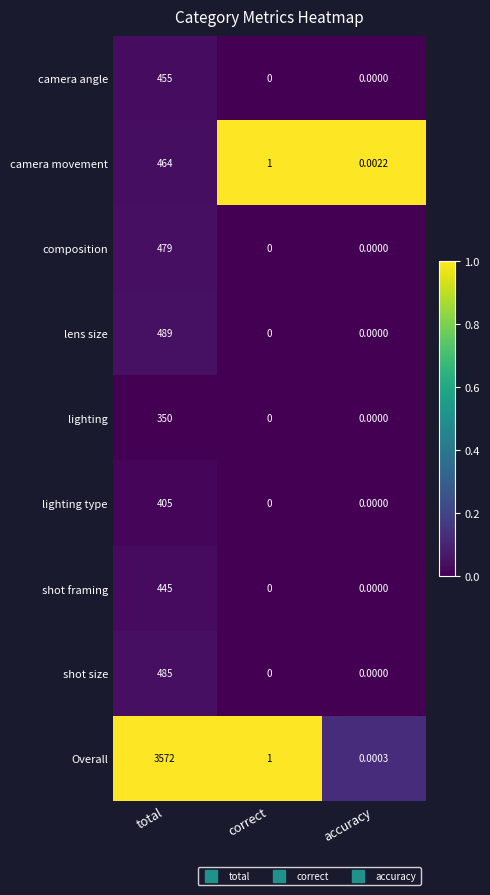

At total, list the series in order from largest to smallest.

Overall, lens size, shot size, composition, camera movement, camera angle, shot framing, lighting type, lighting